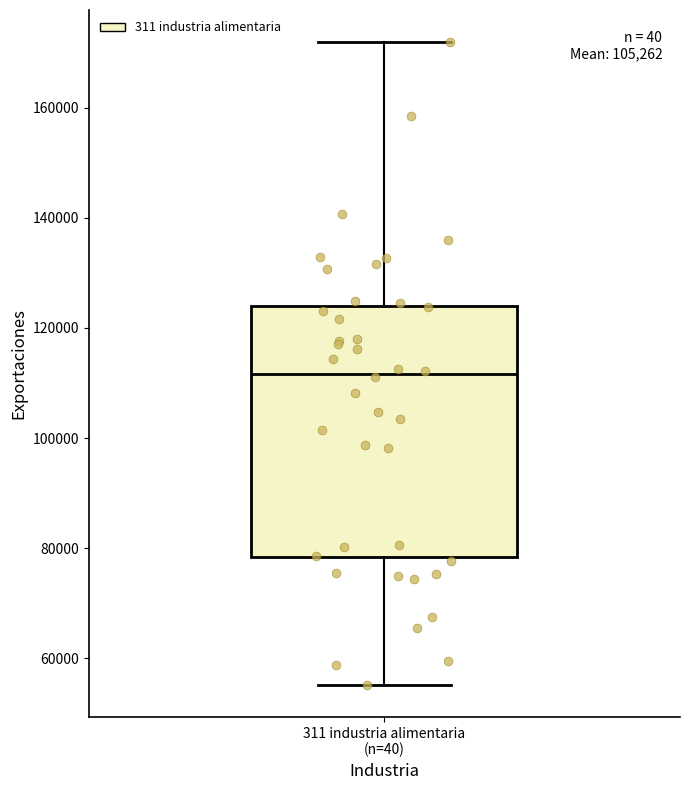

Read this box plot against the y-axis: the position of the median line, the range covered by the box, and the ends of both whiskers. The values are not printed on the chart, so give them approximately, as read against the axis.

median 112000, box 78000 to 124000, whiskers 56000 to 172000